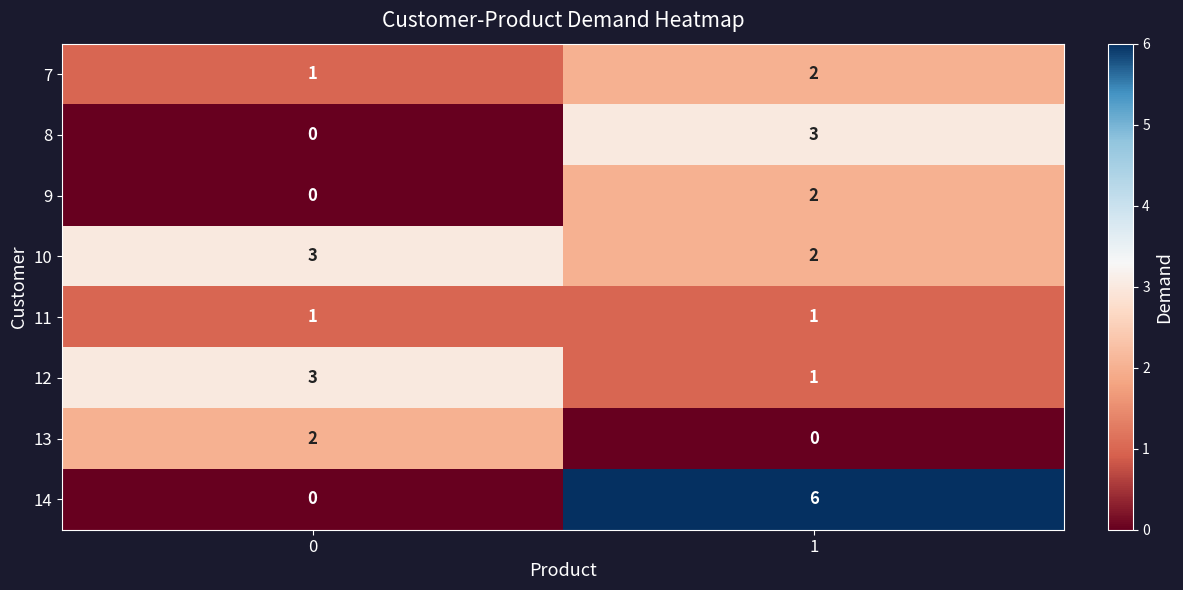

What is the total value across all series at 0?

10